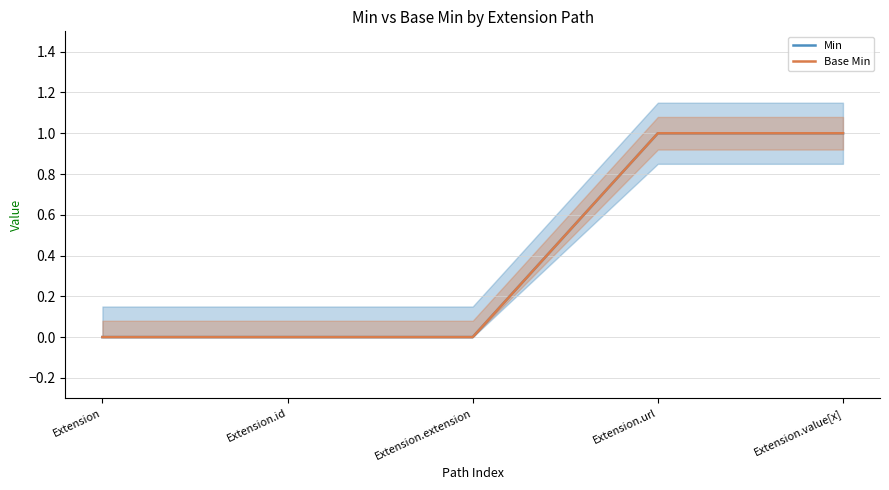

Is the value of Base Min at Extension.value[x] greater than the value of Min at Extension?

Yes